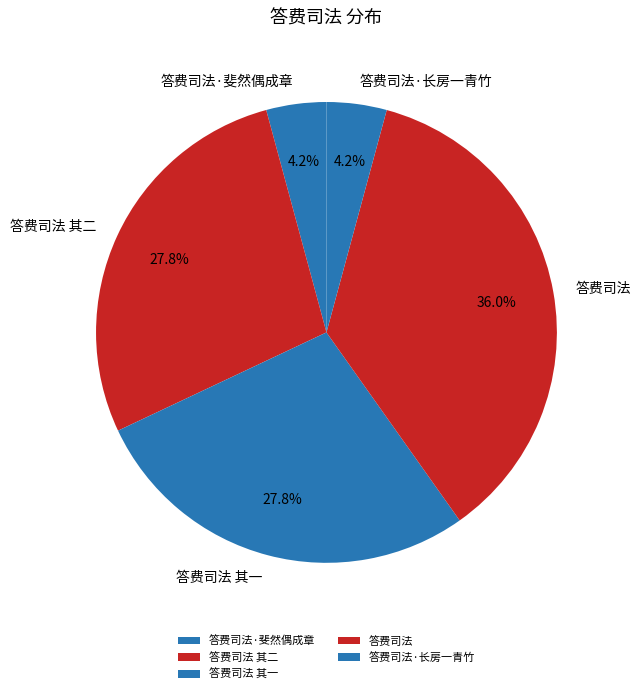

What is the largest slice in the pie chart?

答费司法